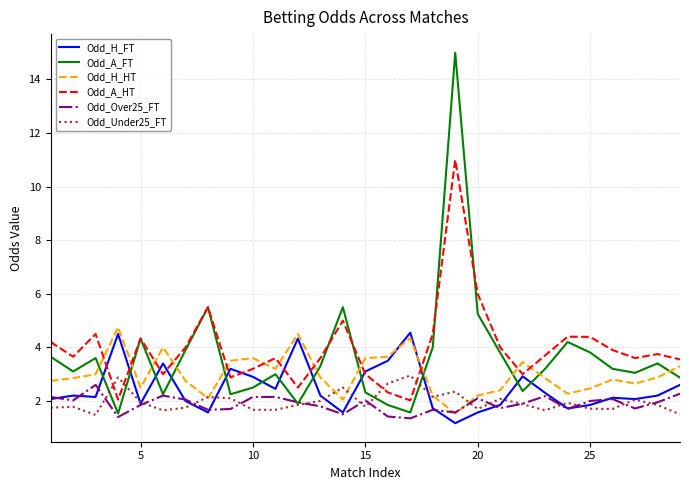

True or false: Odd_Under25_FT and Odd_A_HT intersect in this chart.

True